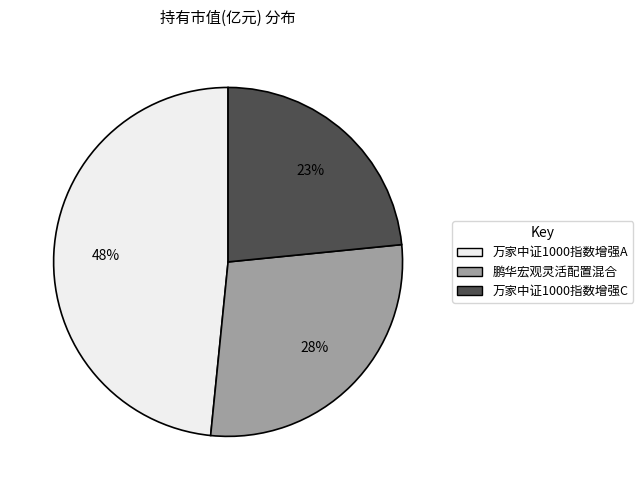

The 鹏华宏观灵活配置混合 slice represents 40% of the pie. True or false?

False